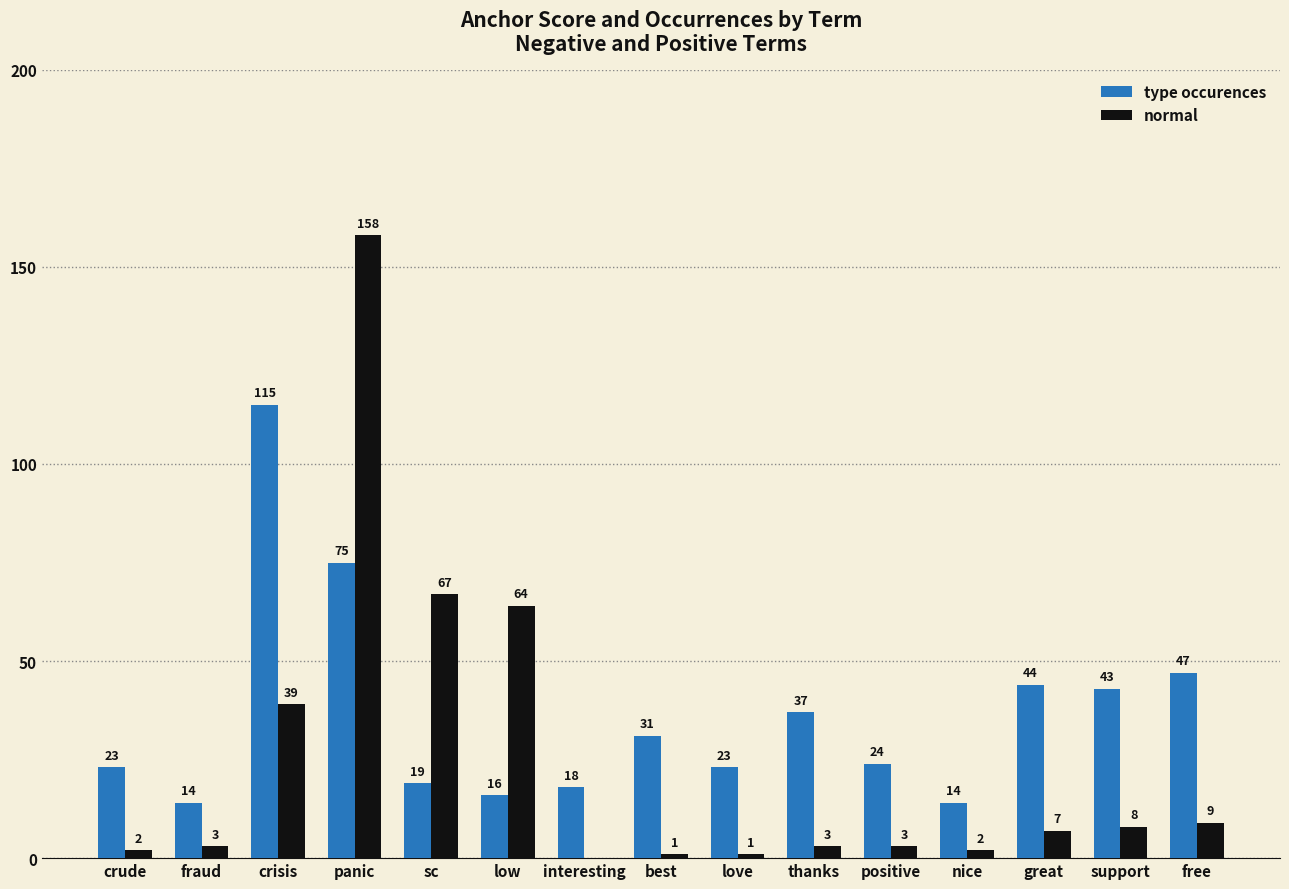

Count the number of data series in this chart.

2